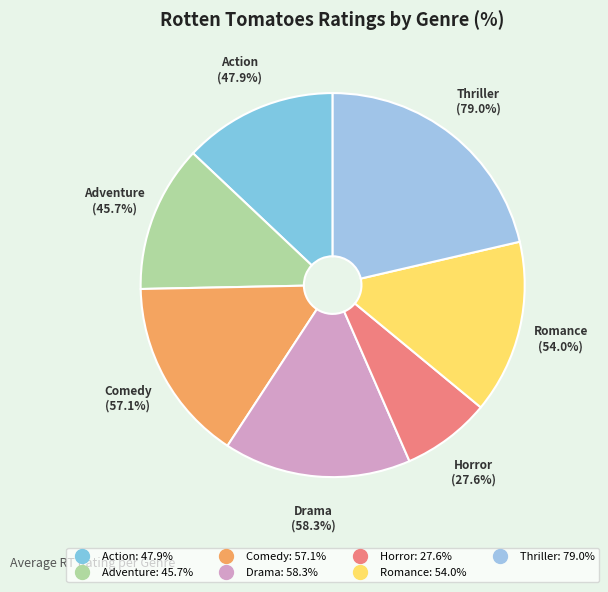

Does any single category account for the majority?

No